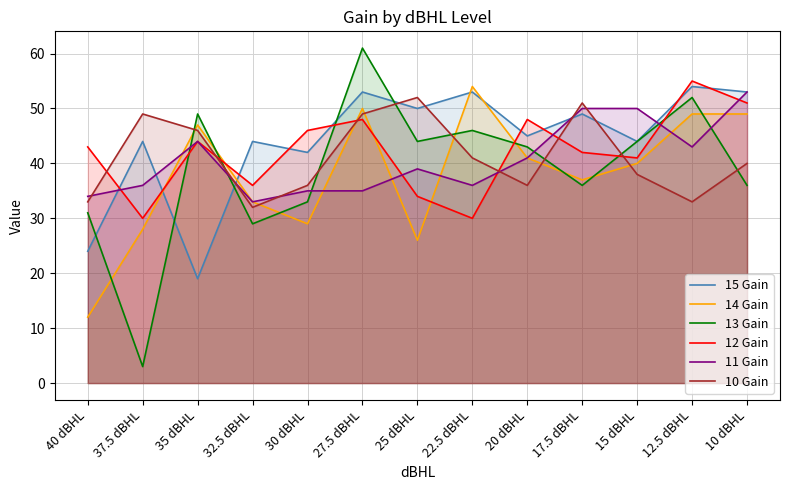

The value of 14 Gain at 12.5 dBHL is 49. True or false?

True